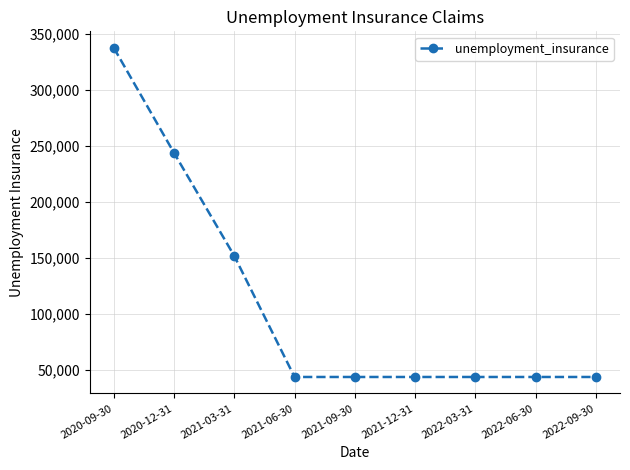

The chart shows a value of 73832 at 2021-09-30. True or false?

False